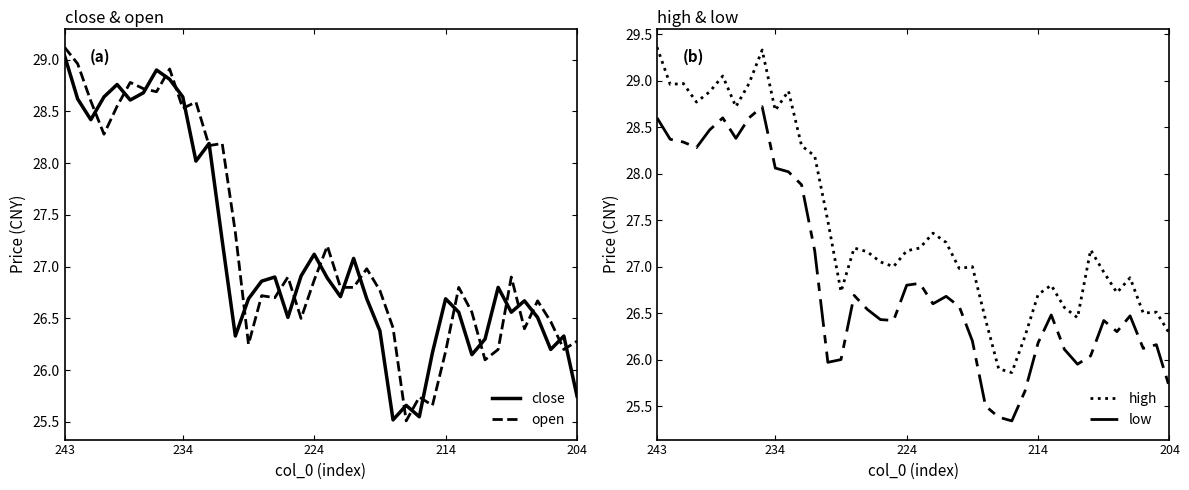

Reading right to left, list all the values displayed in this chart.

close: 25.8	26.3	26.2	26.5	26.7	26.6	26.8	26.3	26.1	26.6	26.7	26.2	25.6	25.7	25.5	26.4	26.7	27.1	26.7	26.9	27.1	26.9	26.5	26.9	26.9	26.7	26.3	27.2	28.2	28.0	28.6	28.8	28.9	28.7	28.6	28.8	28.6	28.4	28.6	29.0
open: 26.3	26.2	26.5	26.7	26.4	26.9	26.2	26.1	26.6	26.8	26.2	25.7	25.7	25.5	26.4	26.8	27.0	26.8	26.8	27.2	26.9	26.5	26.9	26.7	26.7	26.2	27.3	28.2	28.2	28.6	28.5	28.9	28.7	28.7	28.8	28.6	28.3	28.6	29.0	29.1
high: 26.3	26.5	26.5	26.9	26.7	26.9	27.2	26.4	26.6	26.8	26.7	26.2	25.9	25.9	26.4	27.0	27.0	27.3	27.4	27.2	27.2	27.0	27.1	27.2	27.2	26.7	27.5	28.2	28.3	28.9	28.7	29.3	29.0	28.7	29.1	28.9	28.8	29.0	29.0	29.4
low: 25.7	26.2	26.1	26.5	26.3	26.4	26.0	25.9	26.1	26.5	26.2	25.7	25.3	25.4	25.5	26.2	26.6	26.7	26.6	26.8	26.8	26.4	26.4	26.5	26.7	26.0	26.0	27.2	27.9	28.0	28.1	28.7	28.6	28.4	28.6	28.5	28.3	28.3	28.4	28.6